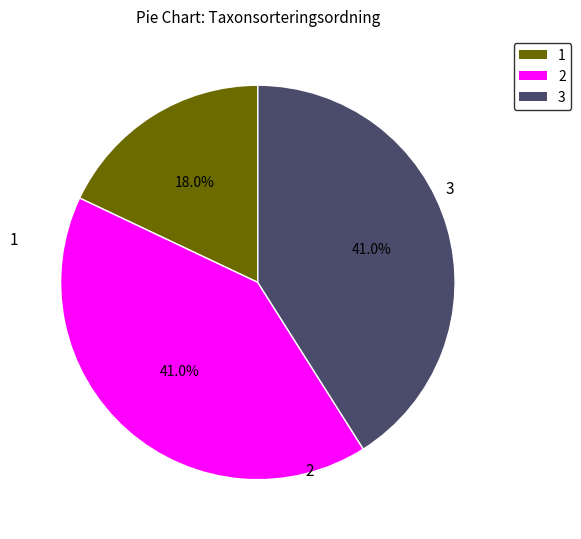

Does any single category account for the majority?

No